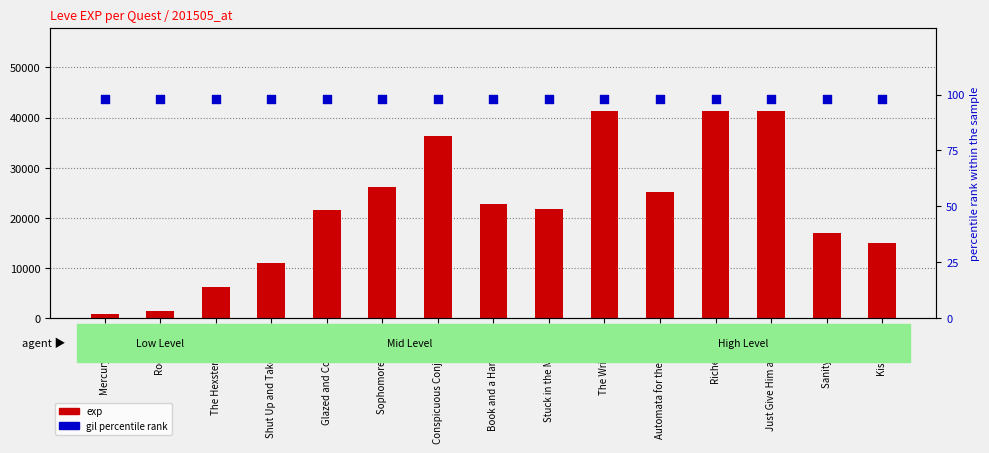

At which category is the sum across all series the highest?

The Write Stuff